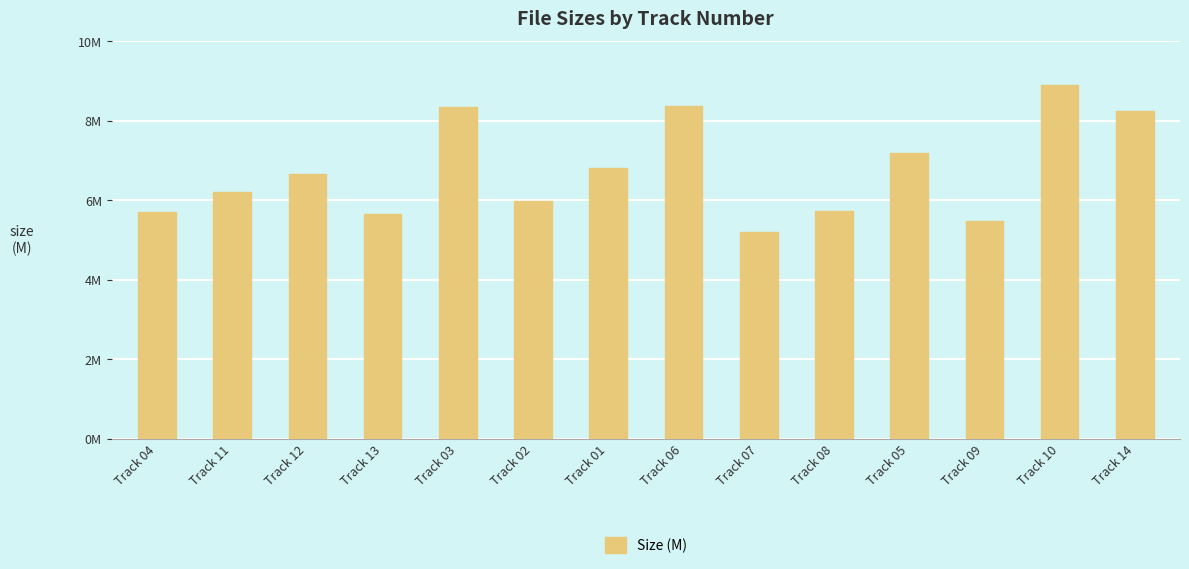

What is the label of the 1st bar from the left?

Track 04